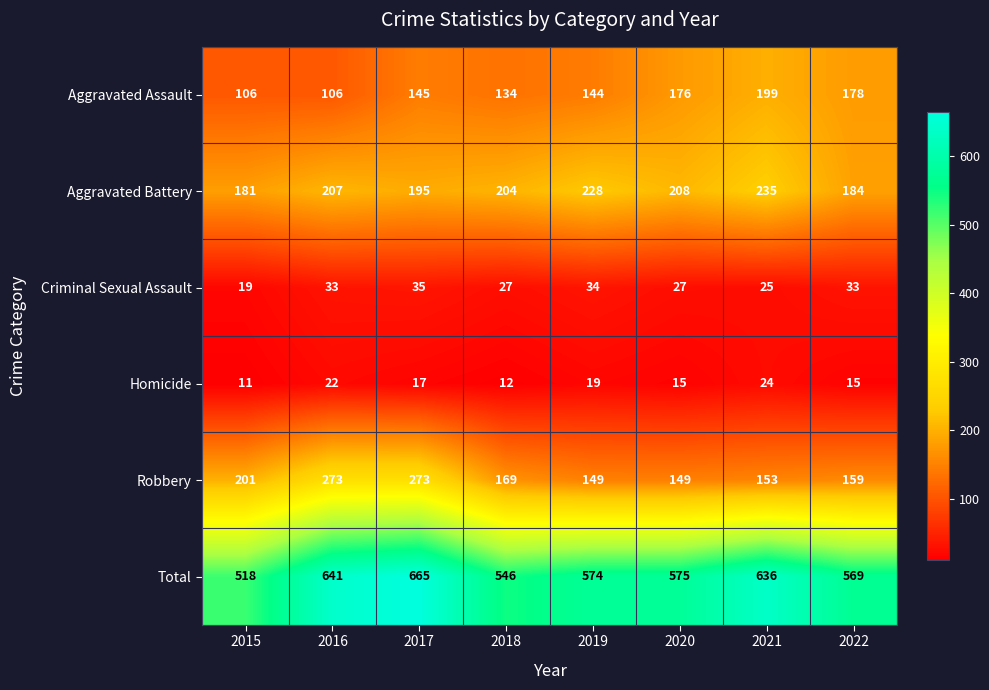

Which series has the widest spread of values?

Total